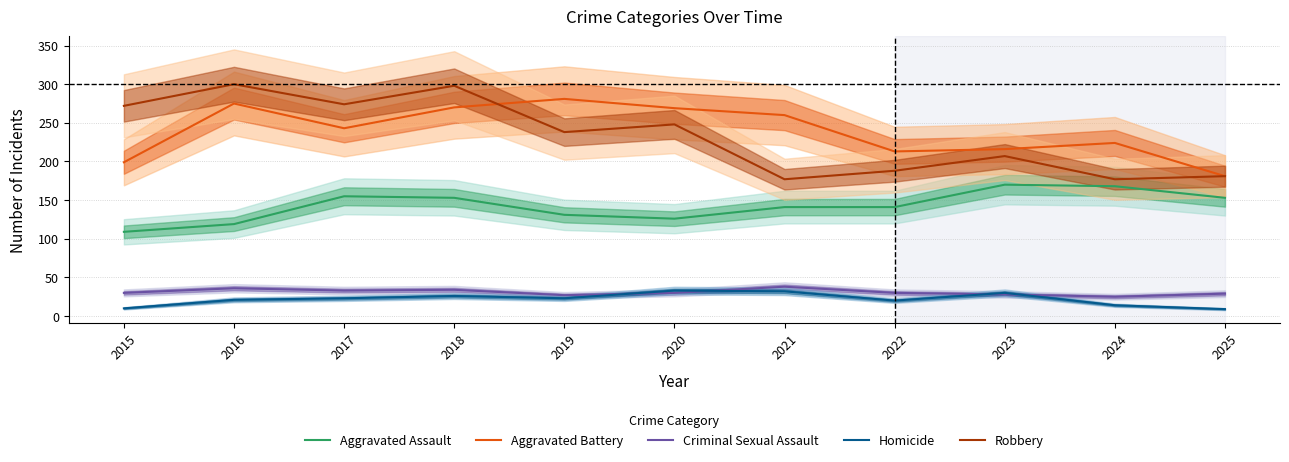

Does the chart have visible grid lines?

Yes